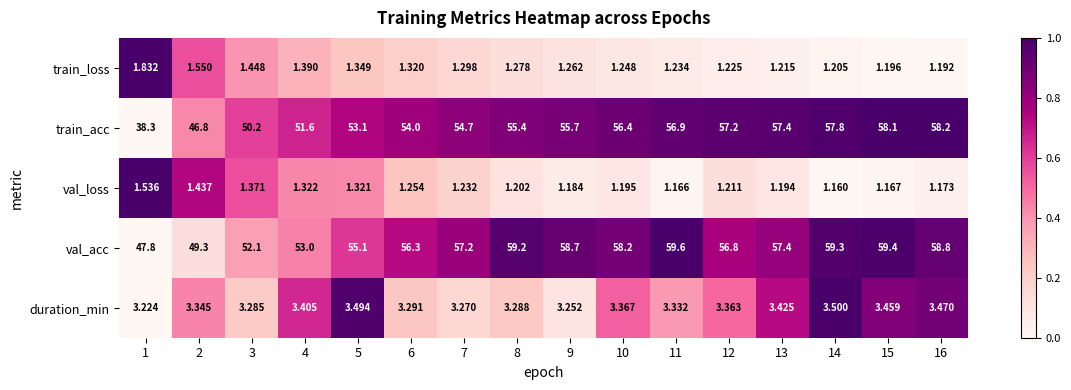

Rank the series by their maximum value, from highest to lowest.

val_acc, train_acc, duration_min, train_loss, val_loss